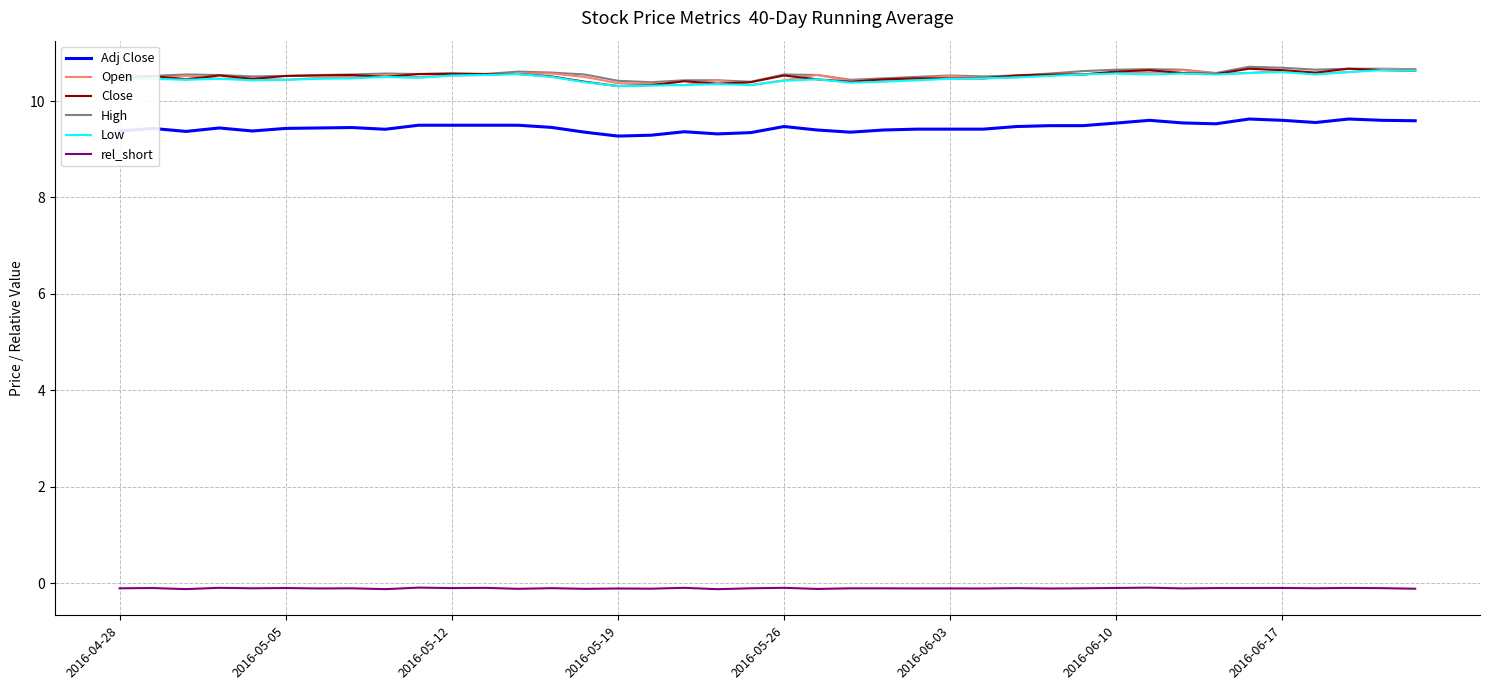

What is the lowest value of the Adj Close series?

9.3